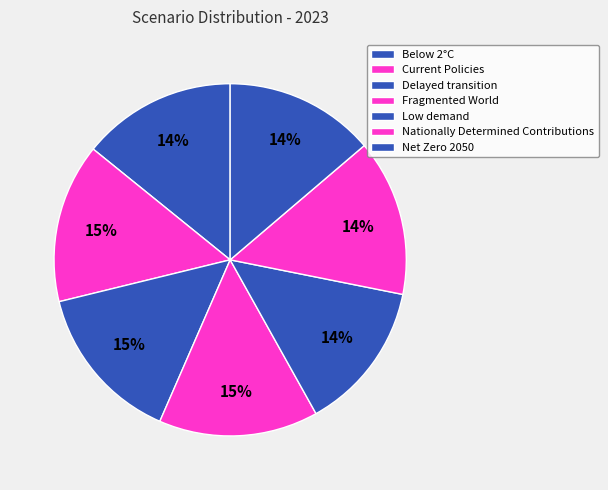

True or false: Below 2°C accounts for 14% of the total.

True